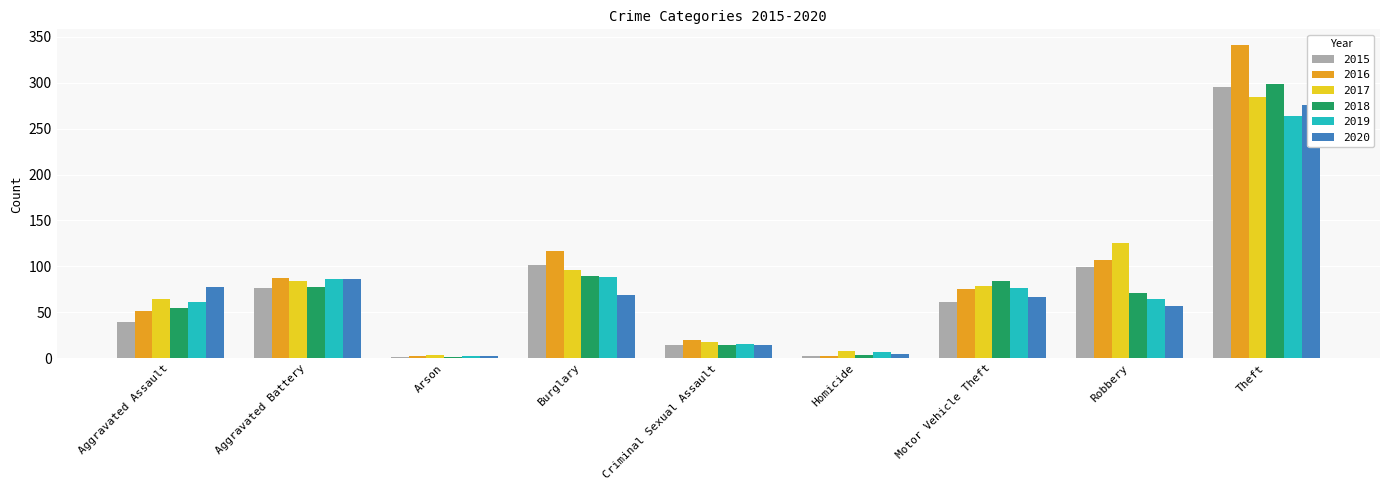

How many values in the 2016 series are below 75?

4